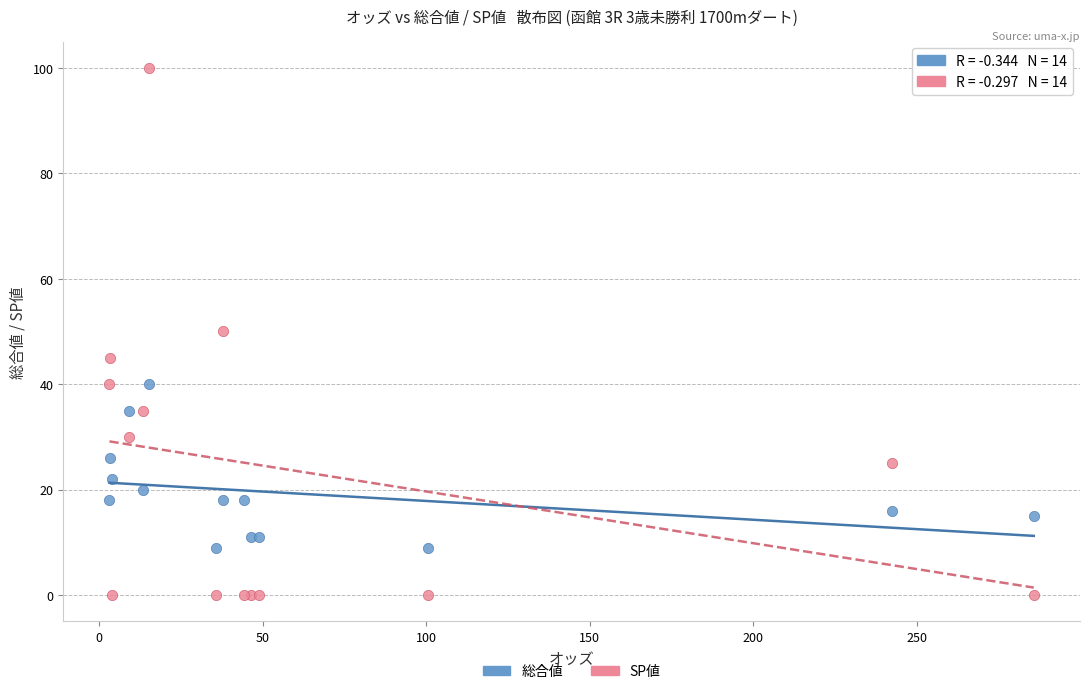

What are all the series names shown in the legend?

総合値, SP値